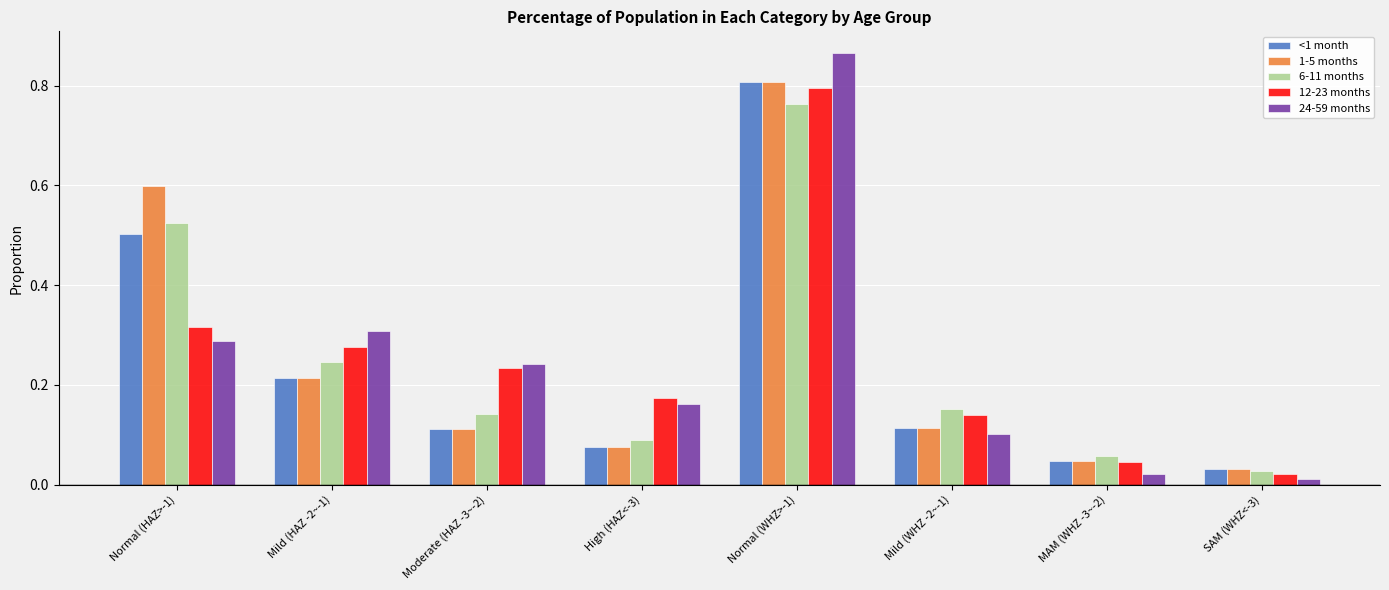

Which series has the widest spread of values?

24-59 months